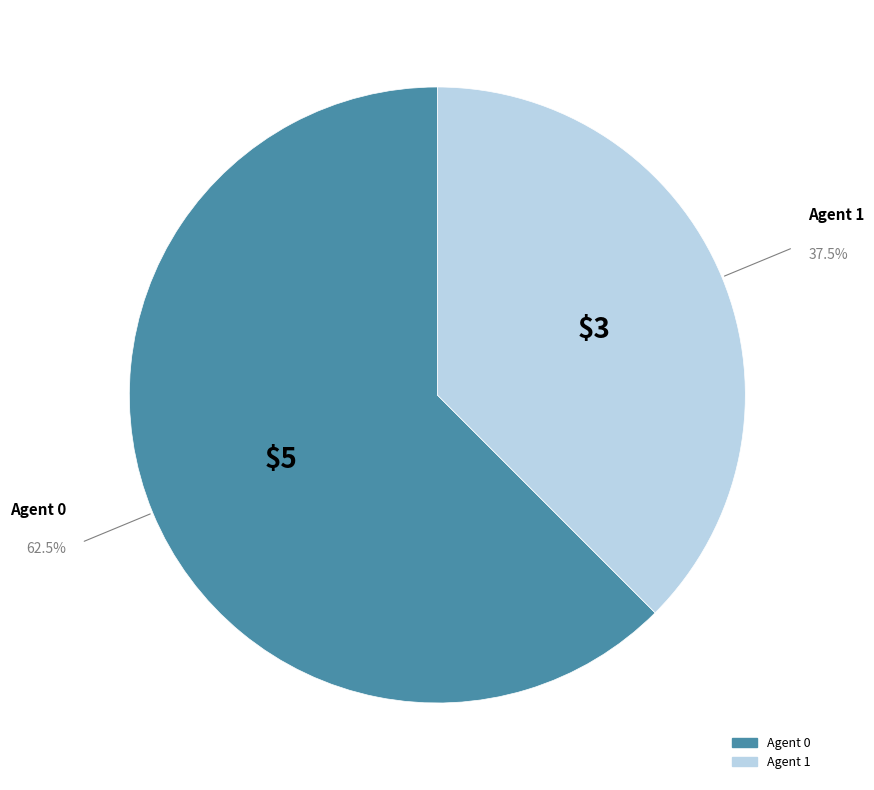

Does any single category account for the majority?

Yes